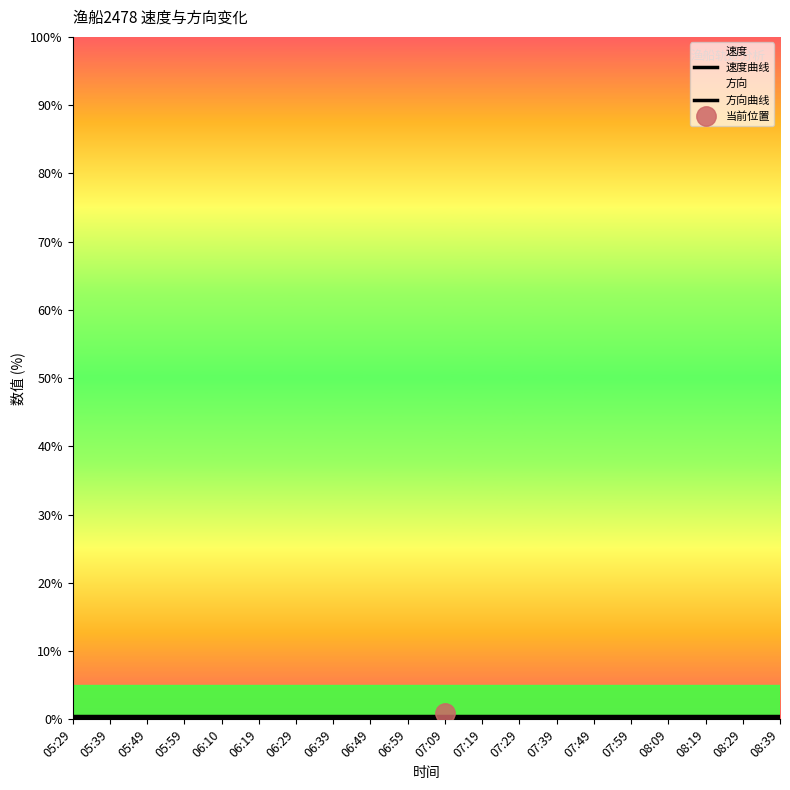

True or false: 方向曲线 and 速度曲线 cross at least once.

False